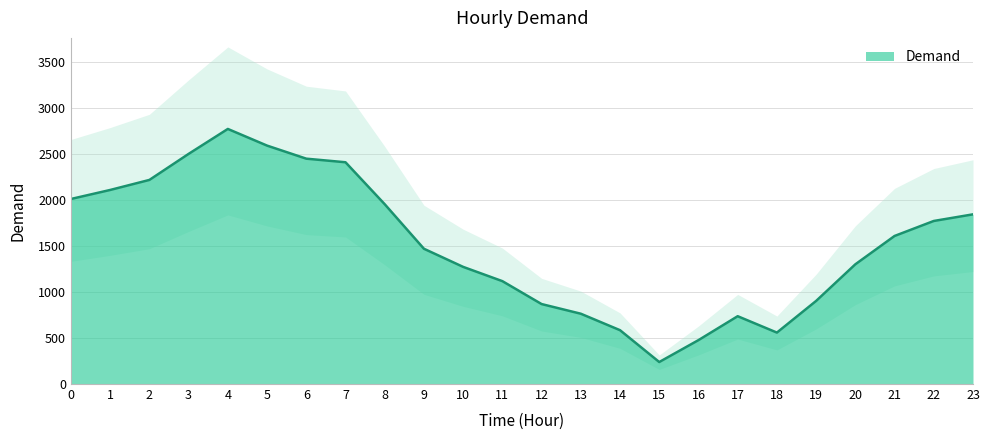

What is the ratio of the value at 15 to the value at 4?

0.1